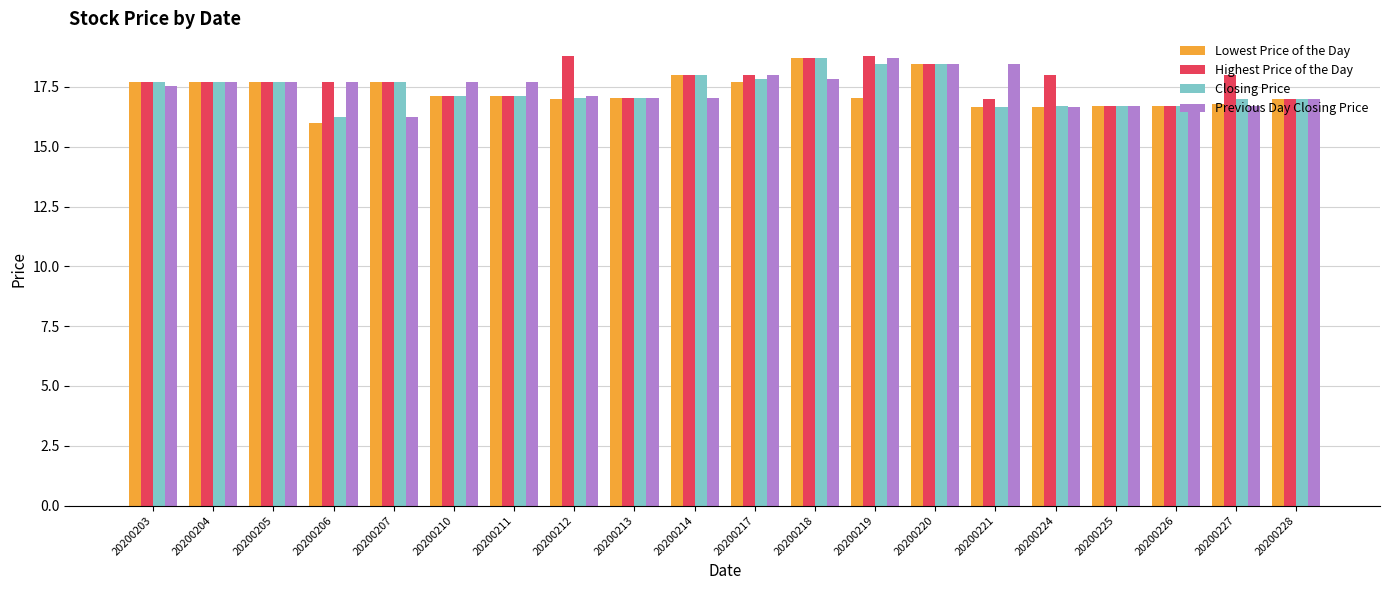

The Lowest Price of the Day series shows 16.7 at 20200226. True or false?

True